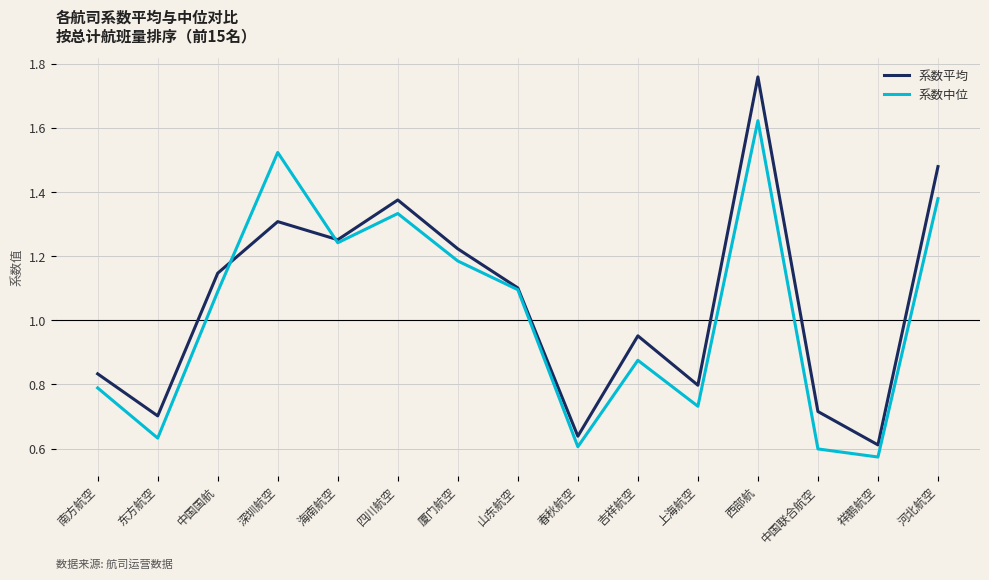

Does the chart have visible grid lines?

Yes